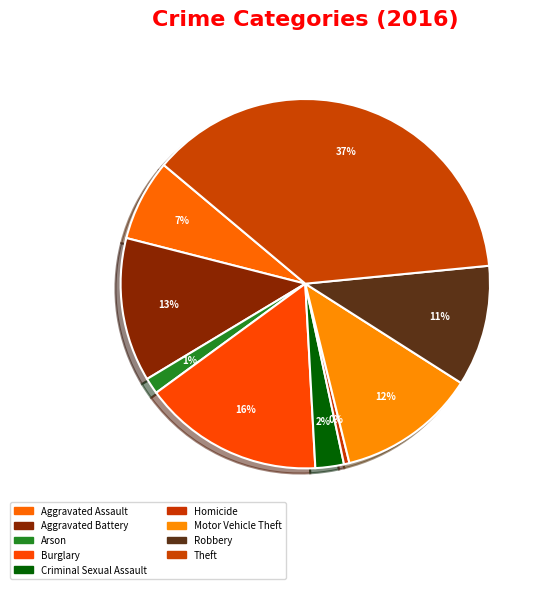

Between Theft and Aggravated Battery, which is larger?

Theft